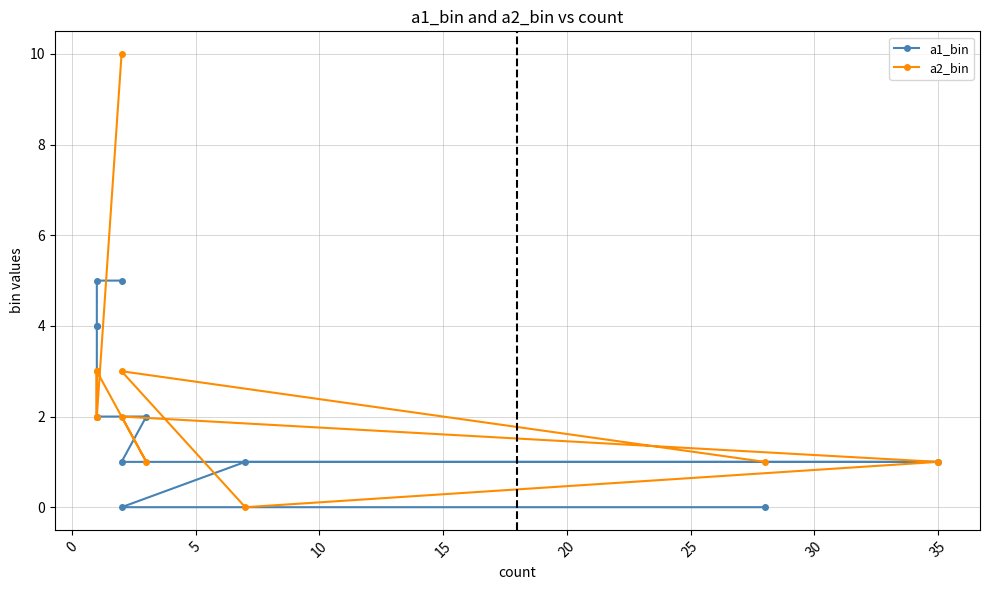

The value of a2_bin at 30 is 3. True or false?

False